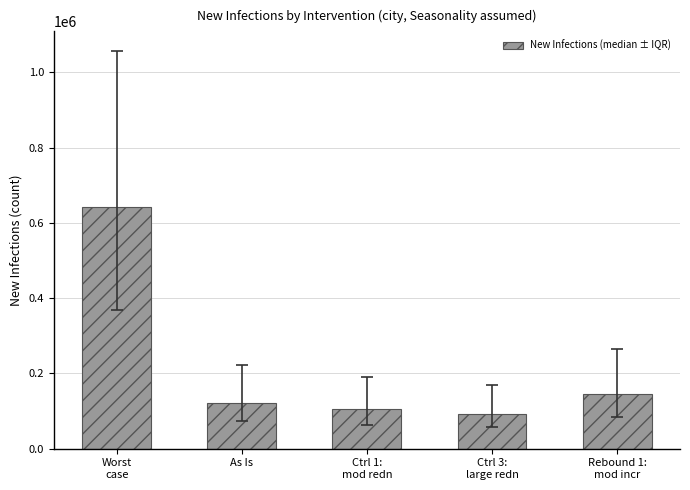

Reading left to right, transcribe all the data shown in this chart.

Worst
case=641630	As Is=121785	Ctrl 1:
mod redn=105299	Ctrl 3:
large redn=93500	Rebound 1:
mod incr=144182